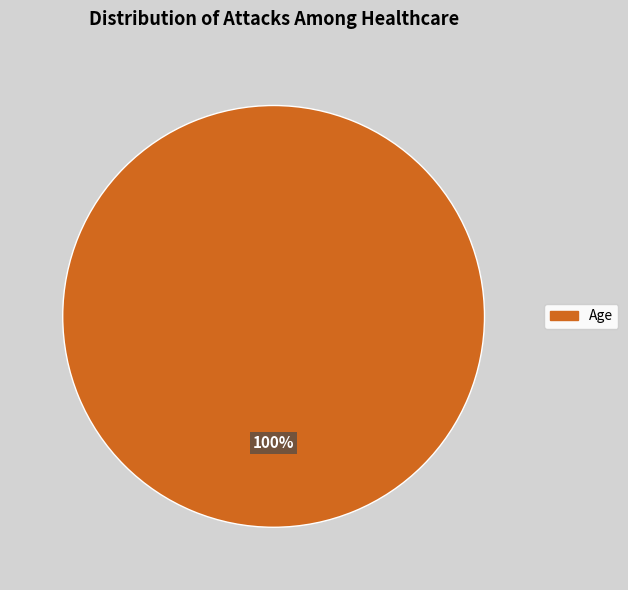

Does any single category account for the majority?

Yes